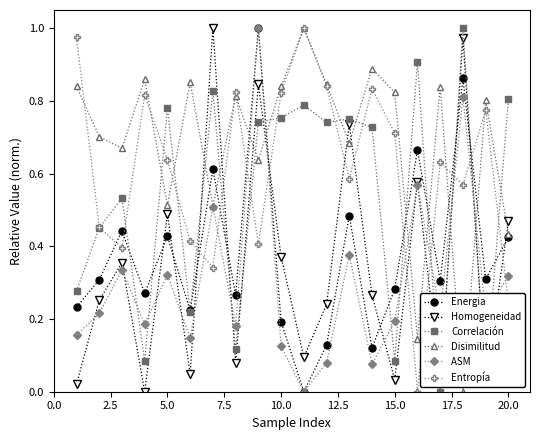

Count the number of data series in this chart.

6